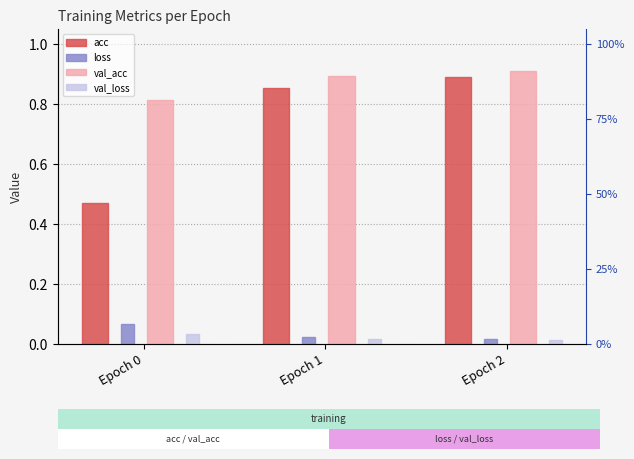

At which label does val_loss reach its minimum?

Epoch 2